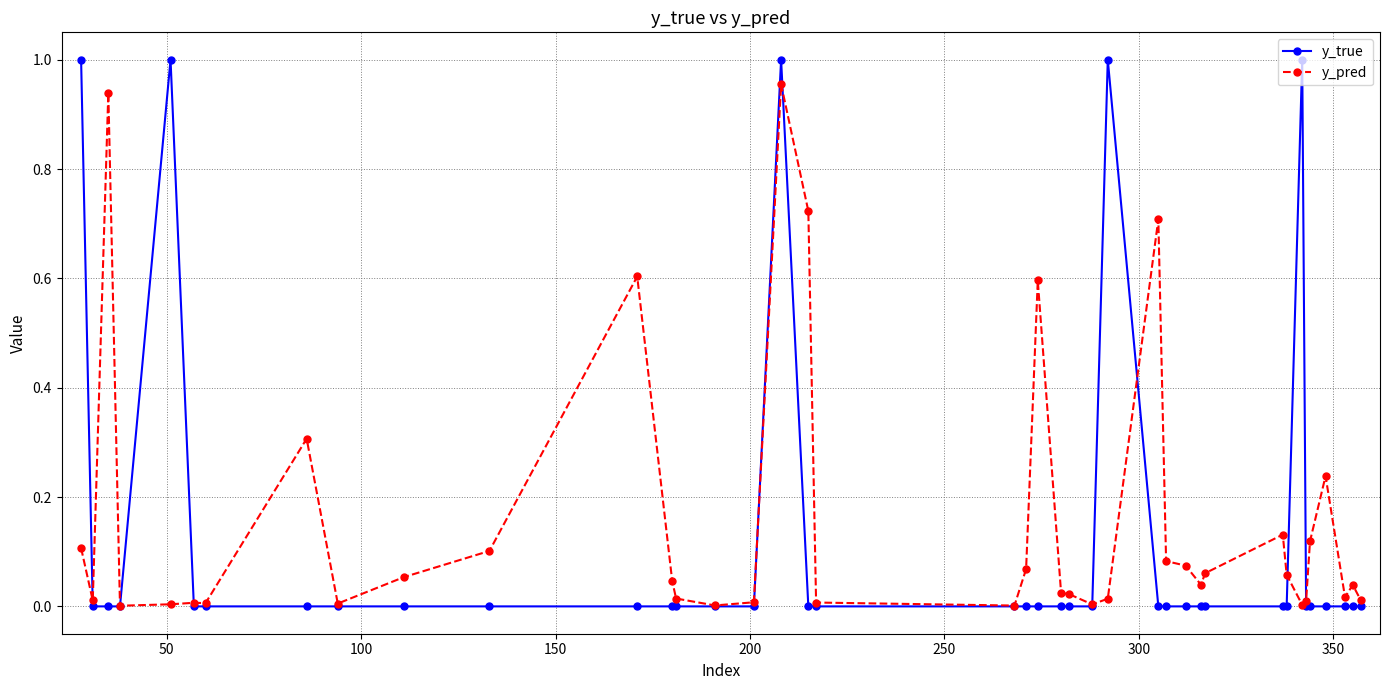

True or false: y_pred has more than 0 points higher than both neighbors.

True